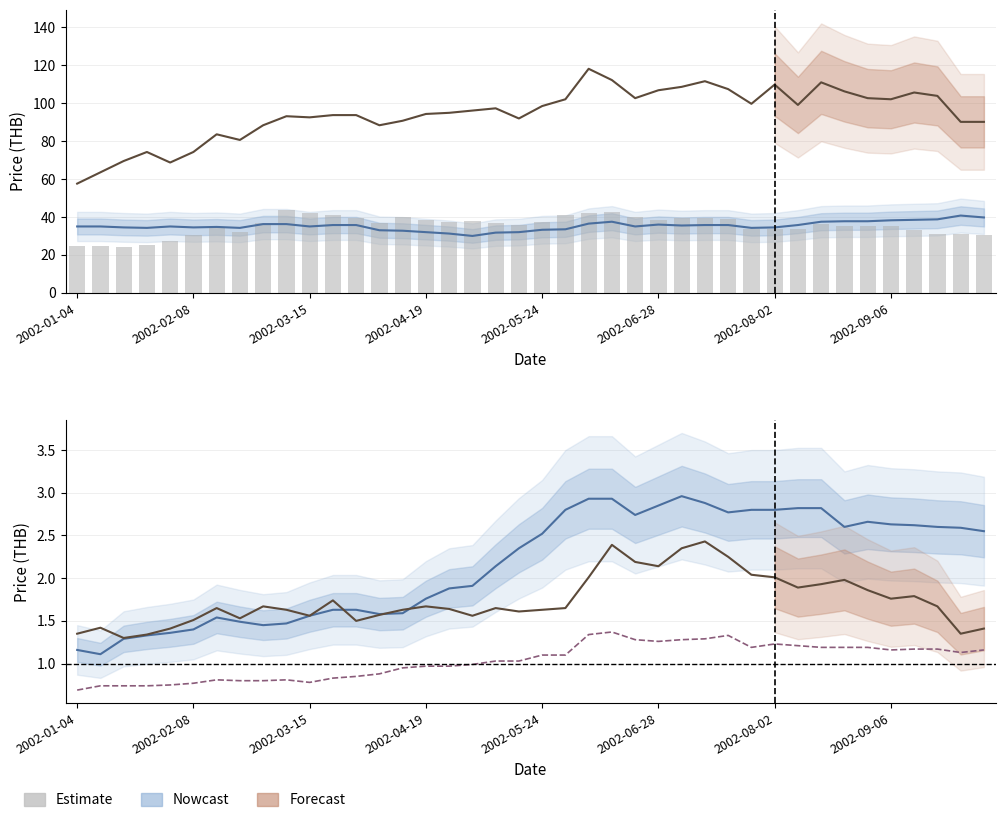

How many data points in MINT TB Equity are above 1?

22